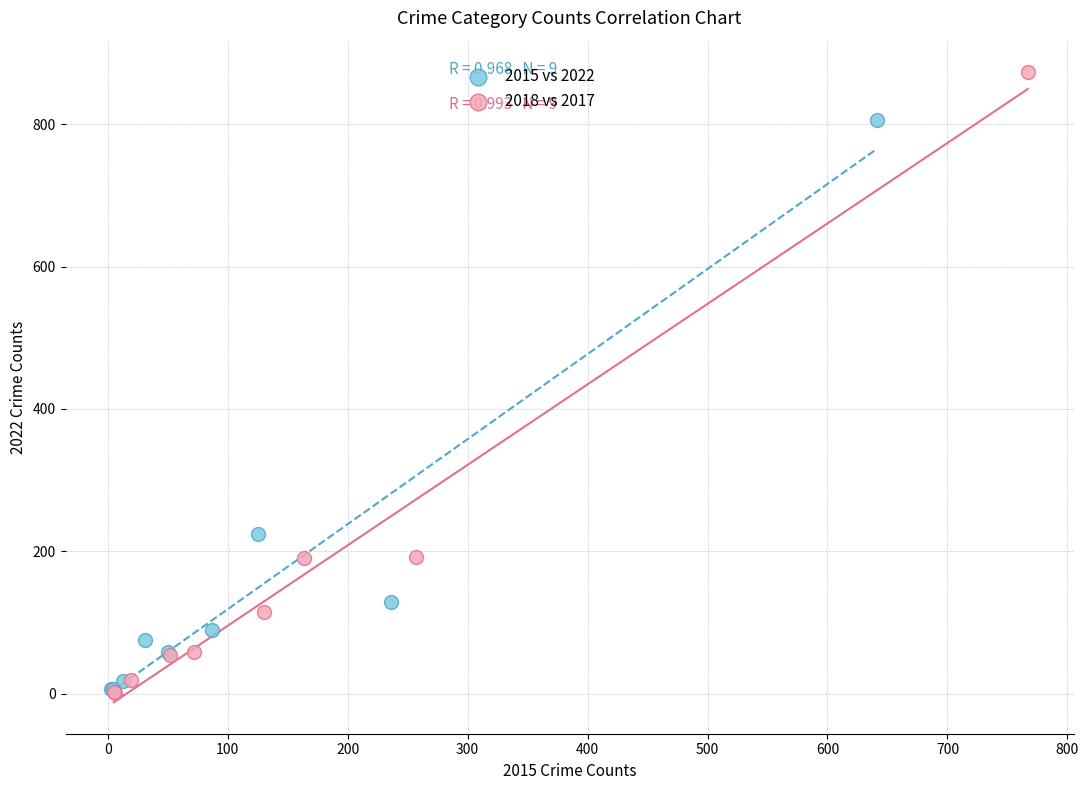

Which series contains the highest Y value?

2018 vs 2017